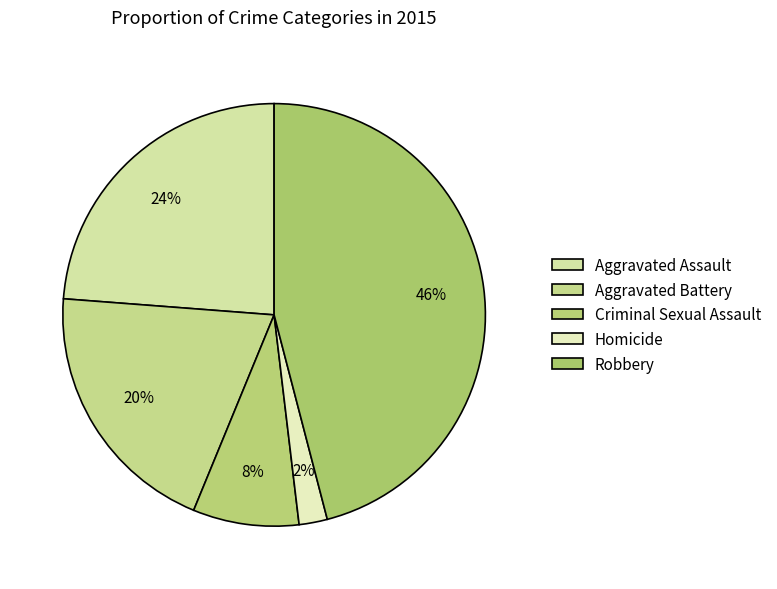

To the nearest percent, what is the average slice percentage?

20%